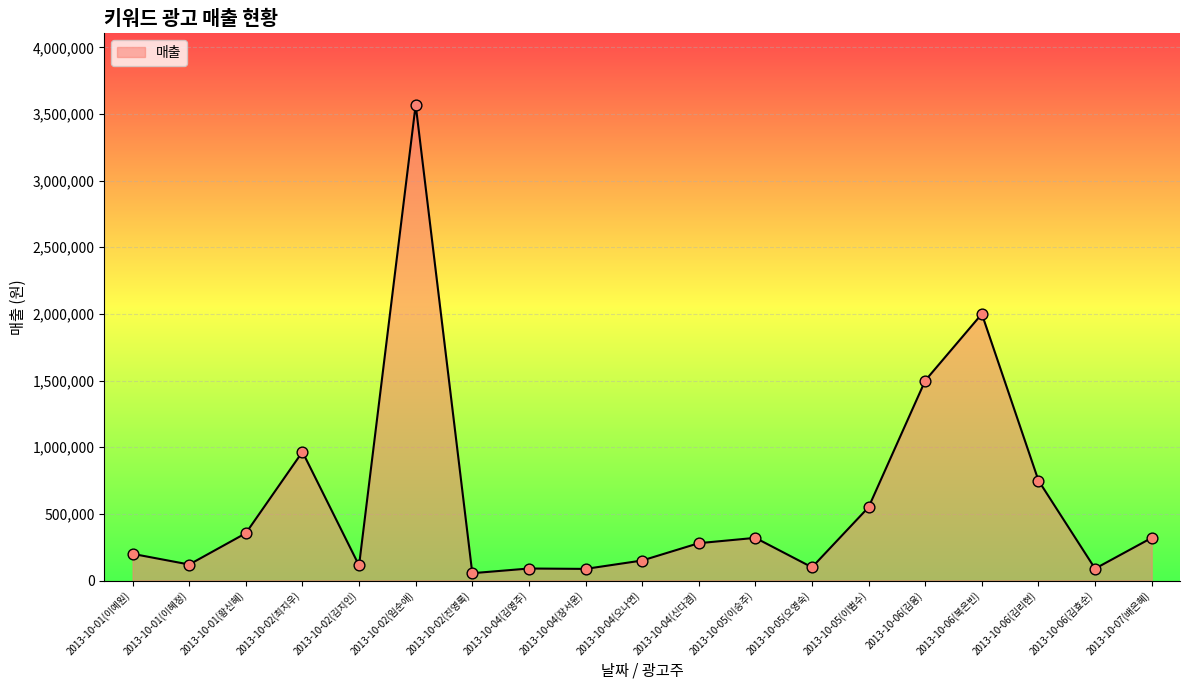

Between 2013-10-01(이혜정) and 2013-10-02(최지우), which is larger?

2013-10-02(최지우)